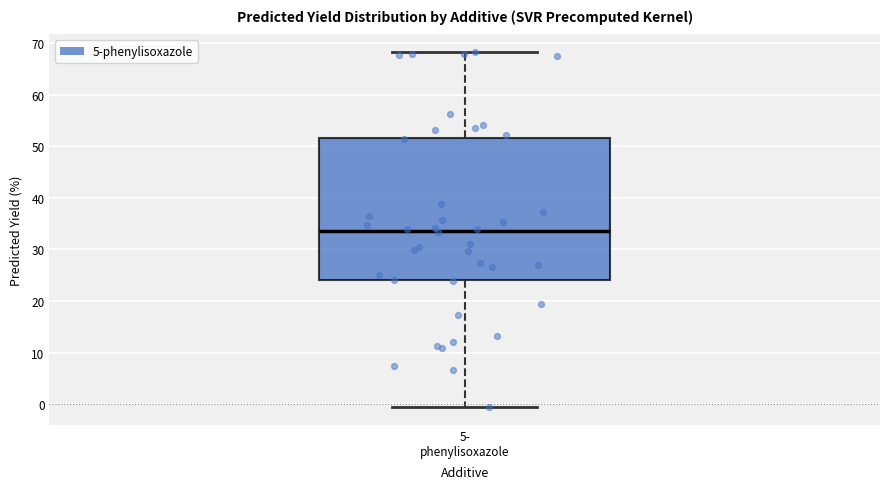

Where does the lower whisker of the box for 5- phenylisoxazole end on the y-axis? The values are not printed on the chart, so give them approximately, as read against the axis.

-1